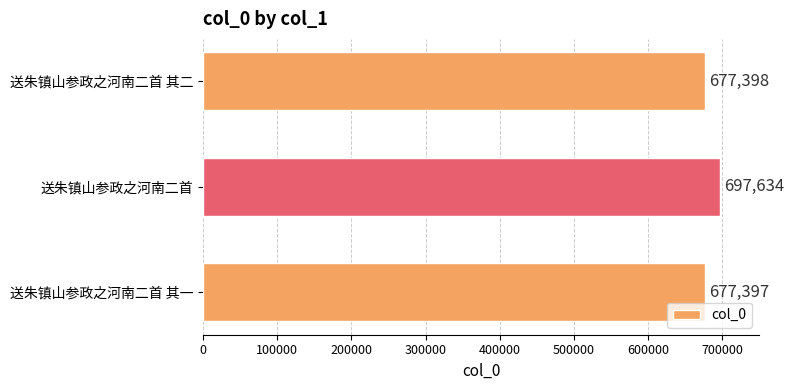

Reading top to bottom, extract all data points from this chart.

677398	697634	677397